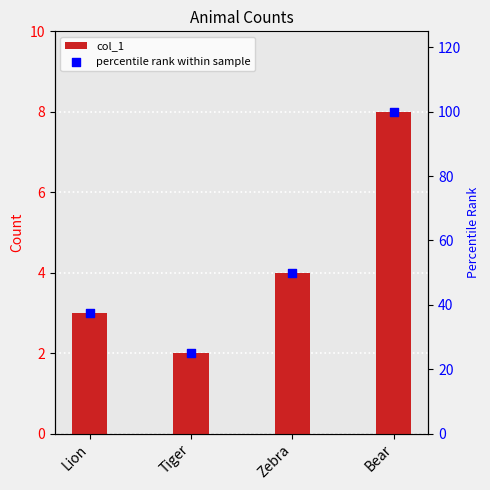

Is the value of percentile rank within sample at Zebra greater than the value of col_1 at Bear?

Yes